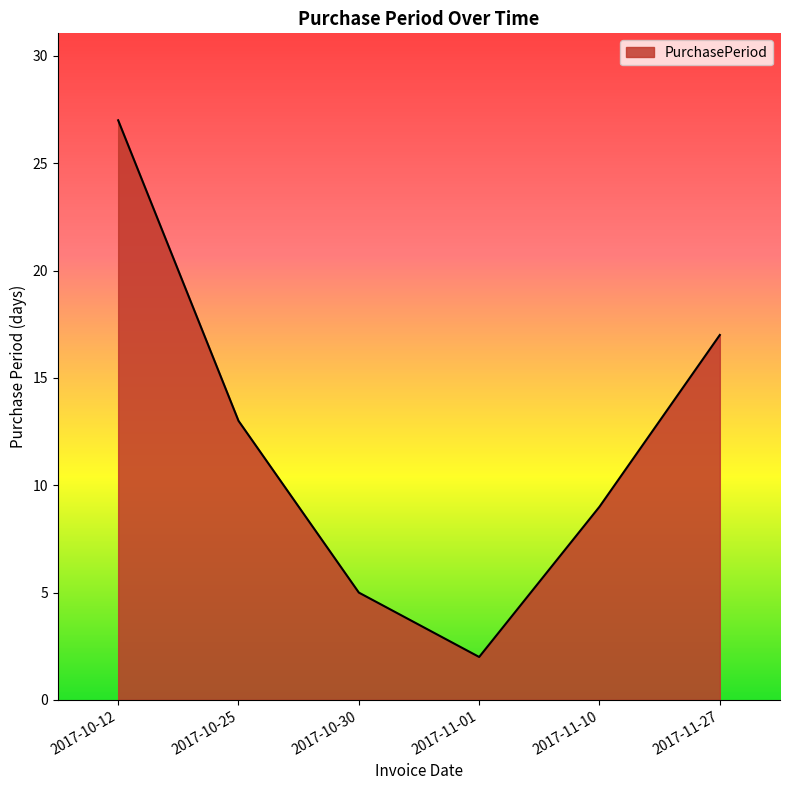

How many interior local valleys (lower than both neighbors) does the data have?

1